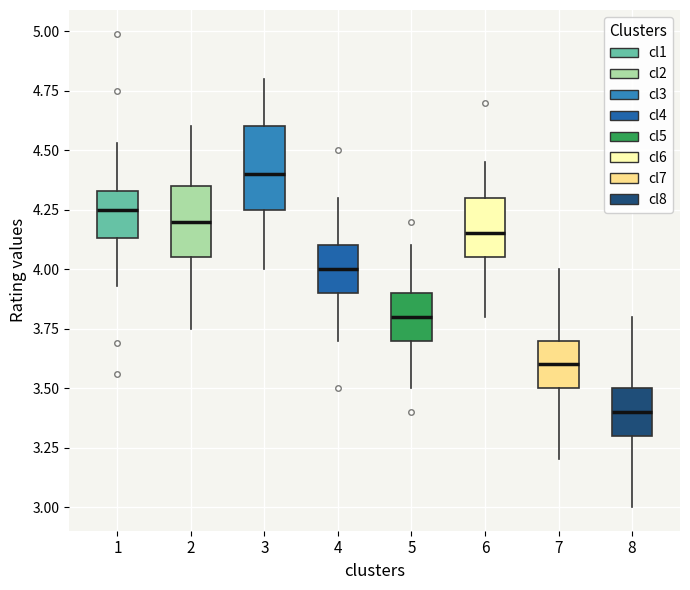

Where is the upper edge of the box at x = 1 on the y-axis? The values are not printed on the chart, so give them approximately, as read against the axis.

4.35